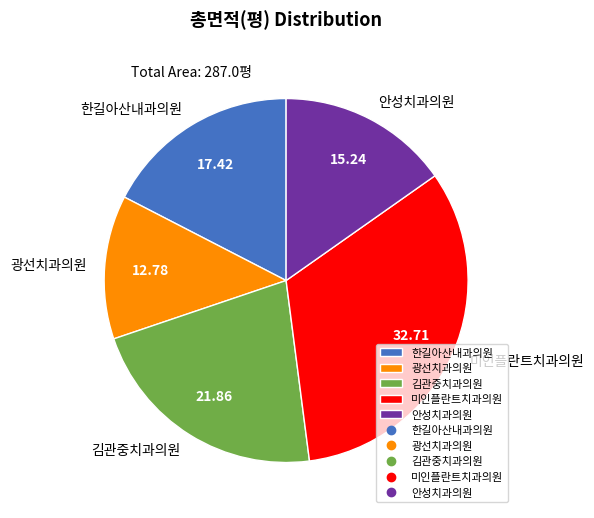

Approximately how many times larger is the value at 광선치과의원 compared to 김관중치과의원?

0.6